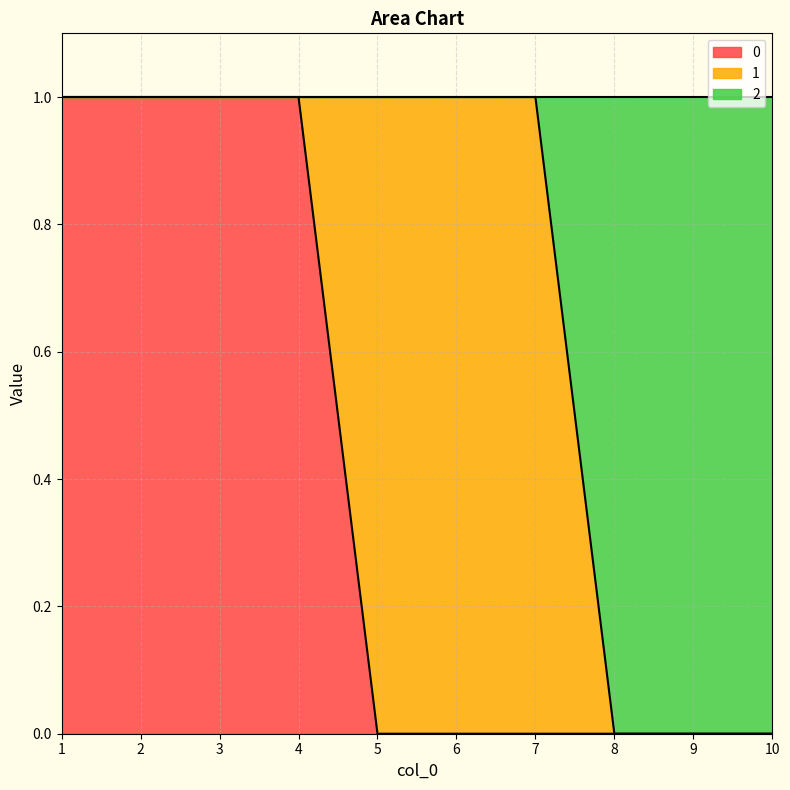

What is the maximum value for 0?

1